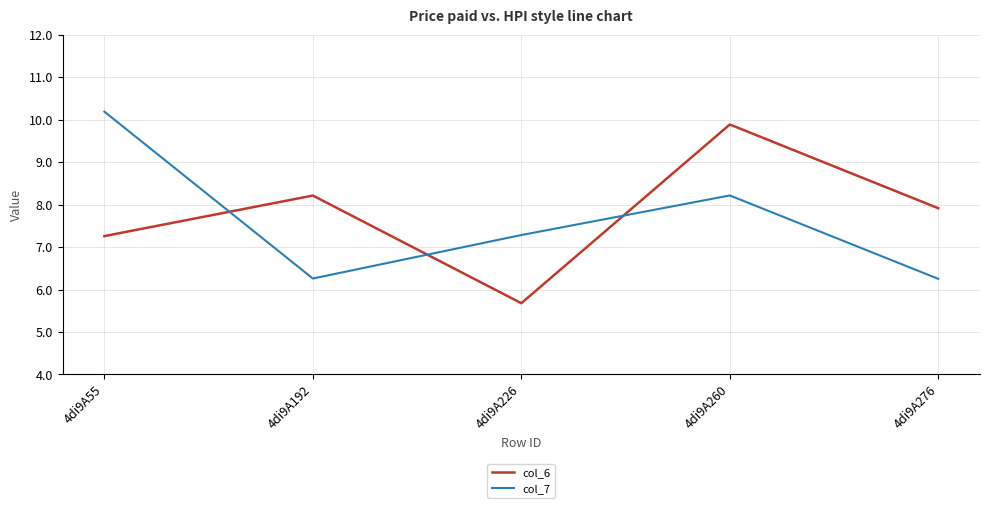

At how many categories does at least one series exceed 6?

5